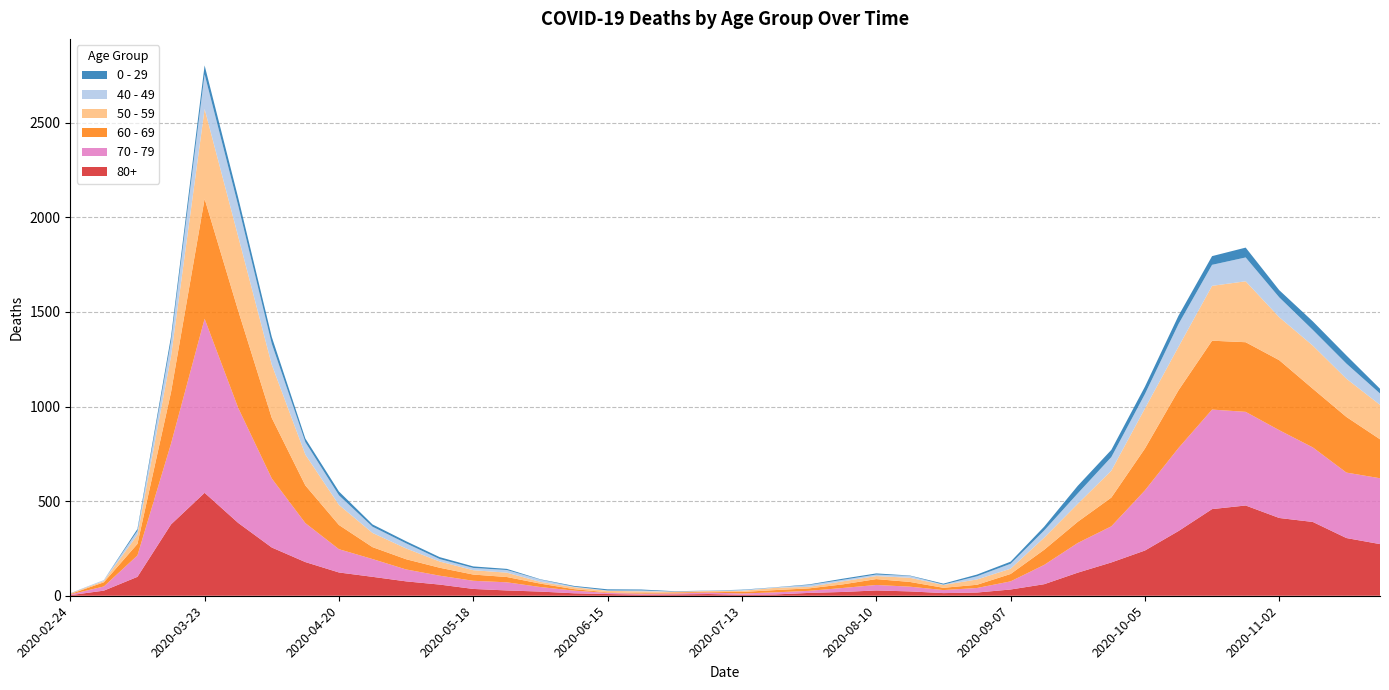

Reading right to left, extract all data points from this chart.

80+: 2020-11-23=273	2020-11-16=305	2020-11-09=390	2020-11-02=411	2020-10-26=477	2020-10-19=458	2020-10-12=342	2020-10-05=239	2020-09-28=176	2020-09-21=122	2020-09-14=61	2020-09-07=33	2020-08-31=17	2020-08-24=14	2020-08-17=23	2020-08-10=28	2020-08-03=20	2020-07-27=15	2020-07-20=7	2020-07-13=5	2020-07-06=9	2020-06-29=7	2020-06-22=6	2020-06-15=9	2020-06-08=13	2020-06-01=22	2020-05-25=28	2020-05-18=36	2020-05-11=59	2020-05-04=76	2020-04-27=100	2020-04-20=123	2020-04-13=178	2020-04-06=255	2020-03-30=385	2020-03-23=544	2020-03-16=377	2020-03-09=100	2020-03-02=27	2020-02-24=3
70 - 79: 2020-11-23=348	2020-11-16=346	2020-11-09=394	2020-11-02=464	2020-10-26=495	2020-10-19=526	2020-10-12=439	2020-10-05=318	2020-09-28=191	2020-09-21=157	2020-09-14=102	2020-09-07=43	2020-08-31=24	2020-08-24=16	2020-08-17=25	2020-08-10=29	2020-08-03=21	2020-07-27=11	2020-07-20=11	2020-07-13=7	2020-07-06=8	2020-06-29=5	2020-06-22=5	2020-06-15=6	2020-06-08=14	2020-06-01=24	2020-05-25=43	2020-05-18=43	2020-05-11=47	2020-05-04=63	2020-04-27=94	2020-04-20=123	2020-04-13=206	2020-04-06=365	2020-03-30=608	2020-03-23=920	2020-03-16=427	2020-03-09=113	2020-03-02=22	2020-02-24=4
60 - 69: 2020-11-23=206	2020-11-16=294	2020-11-09=310	2020-11-02=370	2020-10-26=368	2020-10-19=364	2020-10-12=305	2020-10-05=221	2020-09-28=152	2020-09-21=112	2020-09-14=80	2020-09-07=39	2020-08-31=17	2020-08-24=12	2020-08-17=25	2020-08-10=31	2020-08-03=19	2020-07-27=13	2020-07-20=12	2020-07-13=8	2020-07-06=3	2020-06-29=6	2020-06-22=3	2020-06-15=3	2020-06-08=8	2020-06-01=18	2020-05-25=28	2020-05-18=33	2020-05-11=42	2020-05-04=54	2020-04-27=63	2020-04-20=128	2020-04-13=199	2020-04-06=320	2020-03-30=514	2020-03-23=634	2020-03-16=272	2020-03-09=61	2020-03-02=22	2020-02-24=2
50 - 59: 2020-11-23=182	2020-11-16=202	2020-11-09=228	2020-11-02=227	2020-10-26=322	2020-10-19=290	2020-10-12=230	2020-10-05=212	2020-09-28=142	2020-09-21=95	2020-09-14=64	2020-09-07=28	2020-08-31=28	2020-08-24=15	2020-08-17=22	2020-08-10=16	2020-08-03=16	2020-07-27=8	2020-07-20=12	2020-07-13=6	2020-07-06=5	2020-06-29=3	2020-06-22=9	2020-06-15=8	2020-06-08=10	2020-06-01=9	2020-05-25=23	2020-05-18=23	2020-05-11=33	2020-05-04=57	2020-04-27=75	2020-04-20=106	2020-04-13=163	2020-04-06=281	2020-03-30=392	2020-03-23=475	2020-03-16=190	2020-03-09=48	2020-03-02=7	2020-02-24=3
40 - 49: 2020-11-23=60	2020-11-16=80	2020-11-09=83	2020-11-02=105	2020-10-26=126	2020-10-19=111	2020-10-12=120	2020-10-05=76	2020-09-28=72	2020-09-21=55	2020-09-14=38	2020-09-07=26	2020-08-31=17	2020-08-24=2	2020-08-17=10	2020-08-10=8	2020-08-03=8	2020-07-27=10	2020-07-20=2	2020-07-13=4	2020-07-06=1	2020-06-29=1	2020-06-22=5	2020-06-15=2	2020-06-08=3	2020-06-01=12	2020-05-25=14	2020-05-18=12	2020-05-11=13	2020-05-04=27	2020-04-27=33	2020-04-20=51	2020-04-13=66	2020-04-06=111	2020-03-30=163	2020-03-23=183	2020-03-16=79	2020-03-09=21	2020-03-02=5	2020-02-24=0
0 - 29: 2020-11-23=25	2020-11-16=43	2020-11-09=45	2020-11-02=38	2020-10-26=52	2020-10-19=46	2020-10-12=44	2020-10-05=39	2020-09-28=38	2020-09-21=40	2020-09-14=20	2020-09-07=11	2020-08-31=9	2020-08-24=5	2020-08-17=2	2020-08-10=6	2020-08-03=6	2020-07-27=3	2020-07-20=1	2020-07-13=2	2020-07-06=1	2020-06-29=2	2020-06-22=5	2020-06-15=6	2020-06-08=4	2020-06-01=2	2020-05-25=6	2020-05-18=8	2020-05-11=10	2020-05-04=11	2020-04-27=12	2020-04-20=20	2020-04-13=19	2020-04-06=36	2020-03-30=42	2020-03-23=47	2020-03-16=25	2020-03-09=10	2020-03-02=0	2020-02-24=1